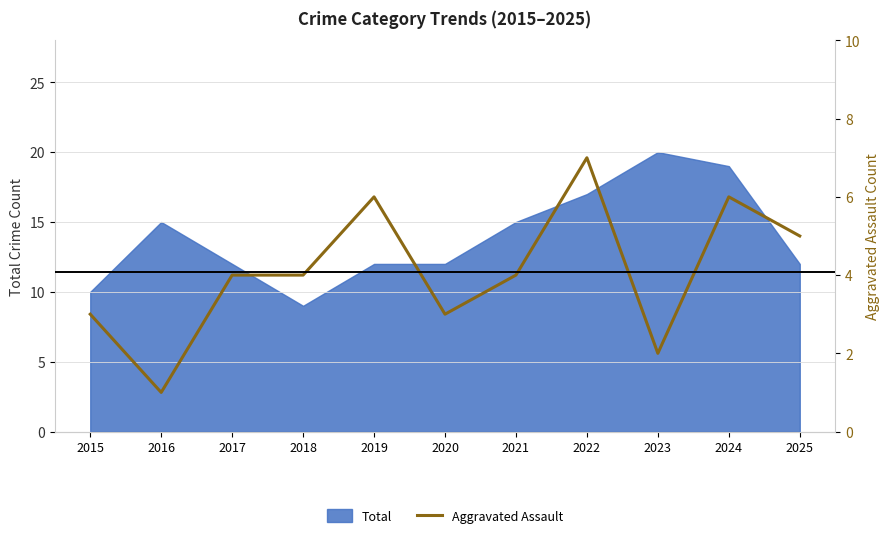

Count the values in the range 3 to 6.

8